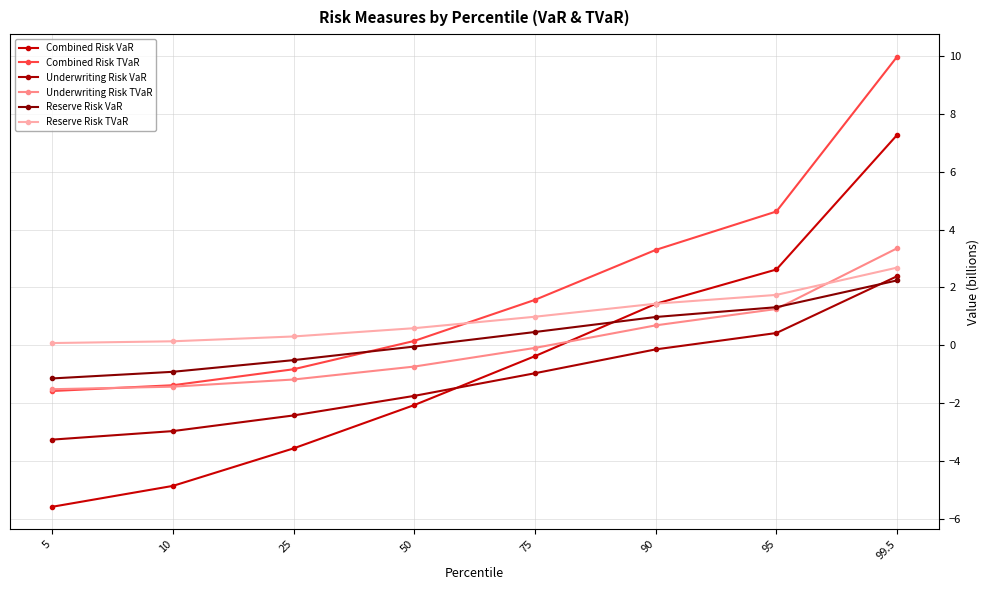

What is the minimum value for Underwriting Risk TVaR?

-1.5